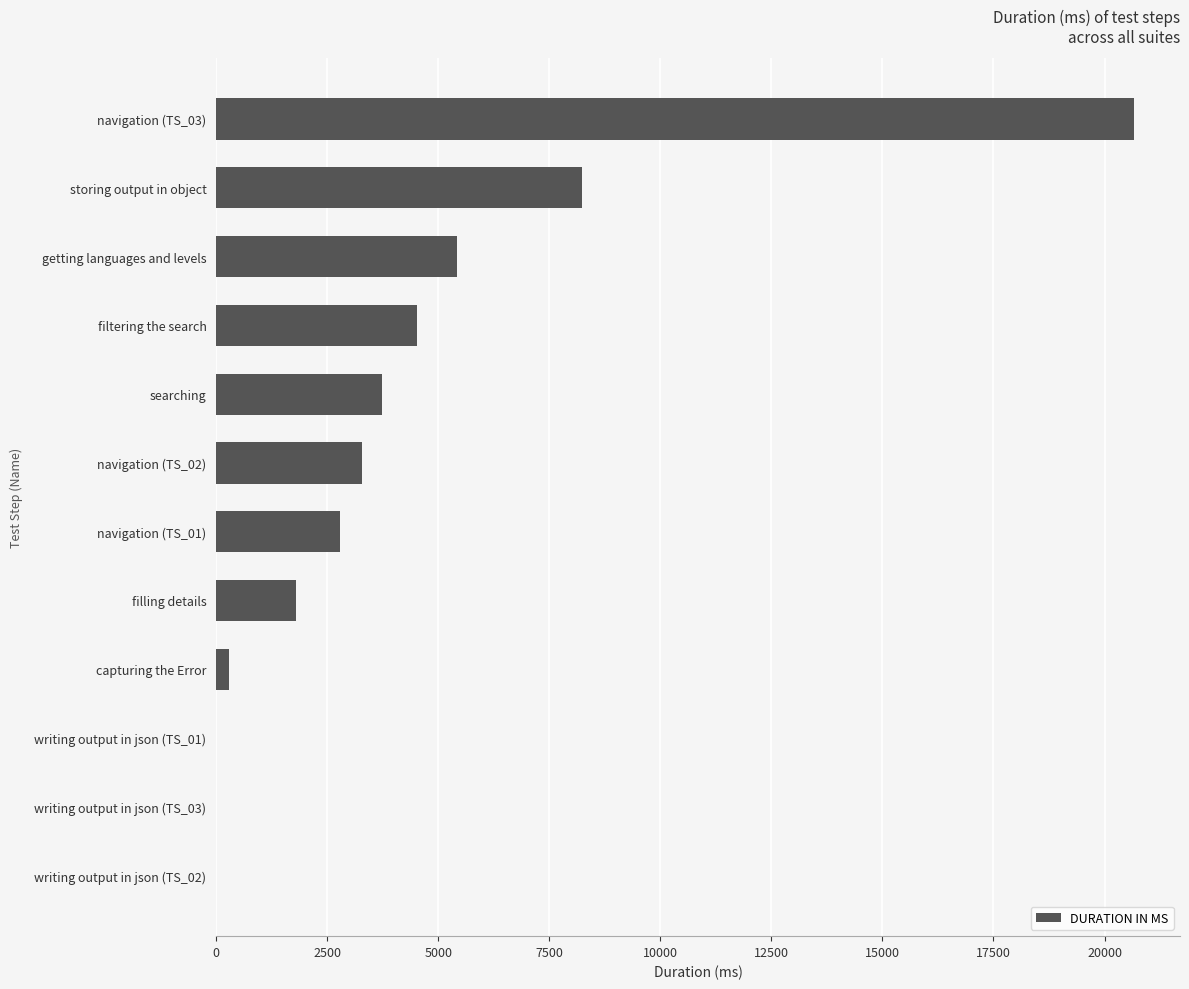

Where is the data nearest to the value 10333?

storing output in object